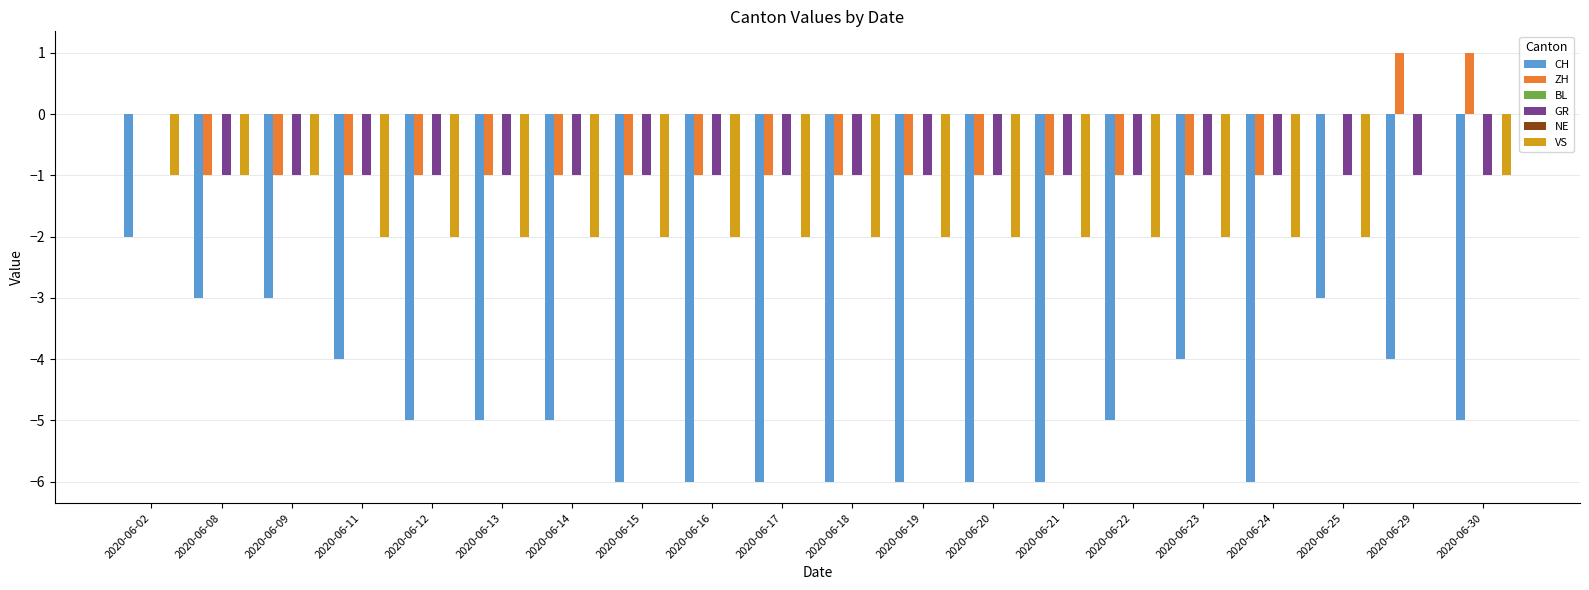

Where is NE nearest to the value 0?

2020-06-02